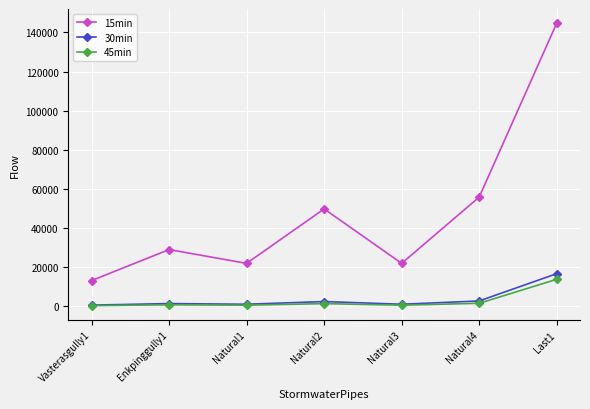

Which series has the widest spread of values?

15min